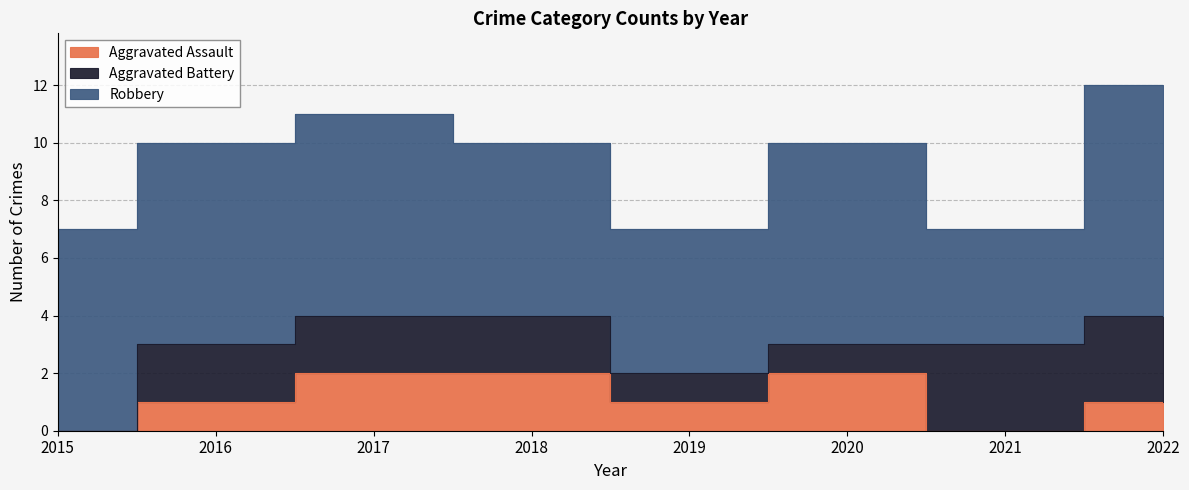

Count the Robbery values in the range 6 to 7.

5